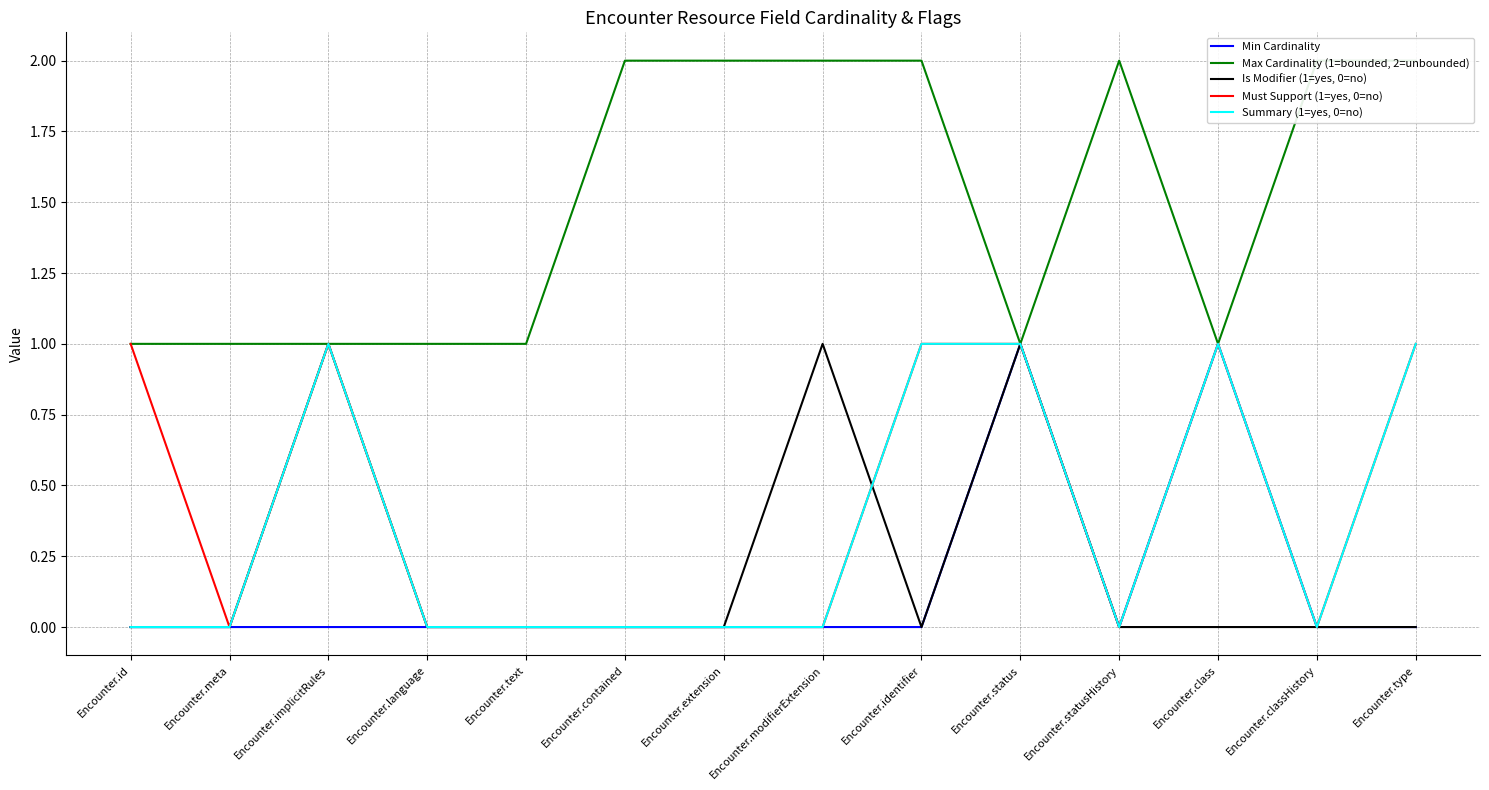

What is the label of the 6th point from the left?

Encounter.contained